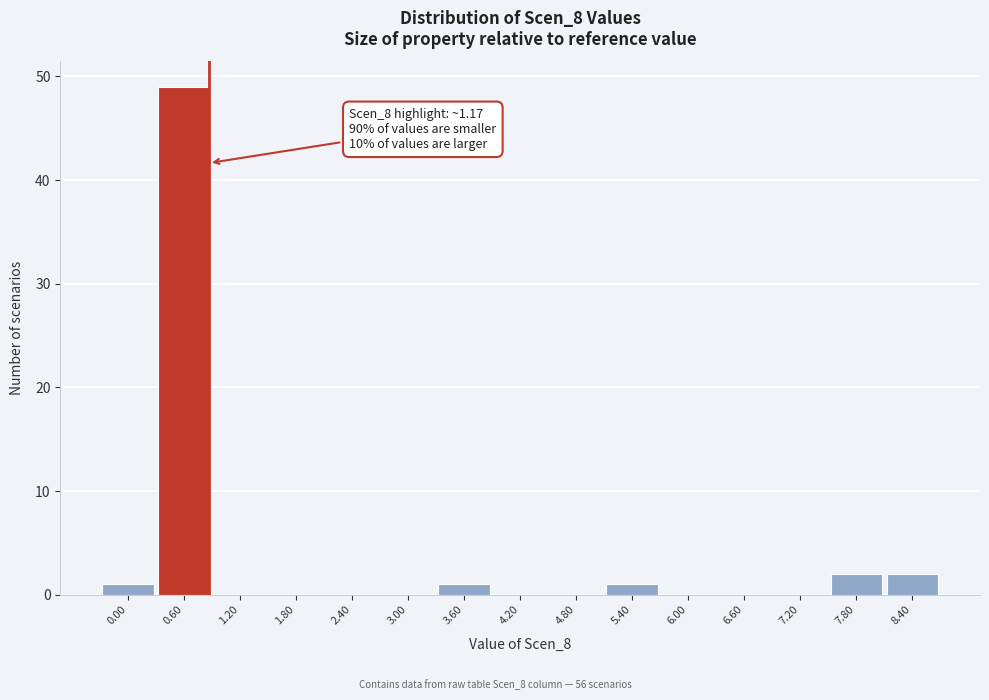

Reading left to right, transcribe all the data shown in this chart.

0.00=1	0.60=49	1.20=0	1.80=0	2.40=0	3.00=0	3.60=1	4.20=0	4.80=0	5.40=1	6.00=0	6.60=0	7.20=0	7.80=2	8.40=2